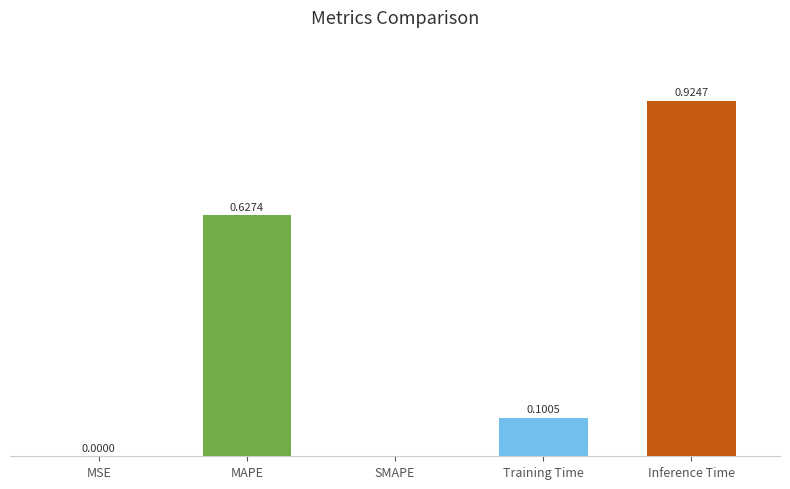

Which has a higher value, SMAPE or Training Time?

Training Time